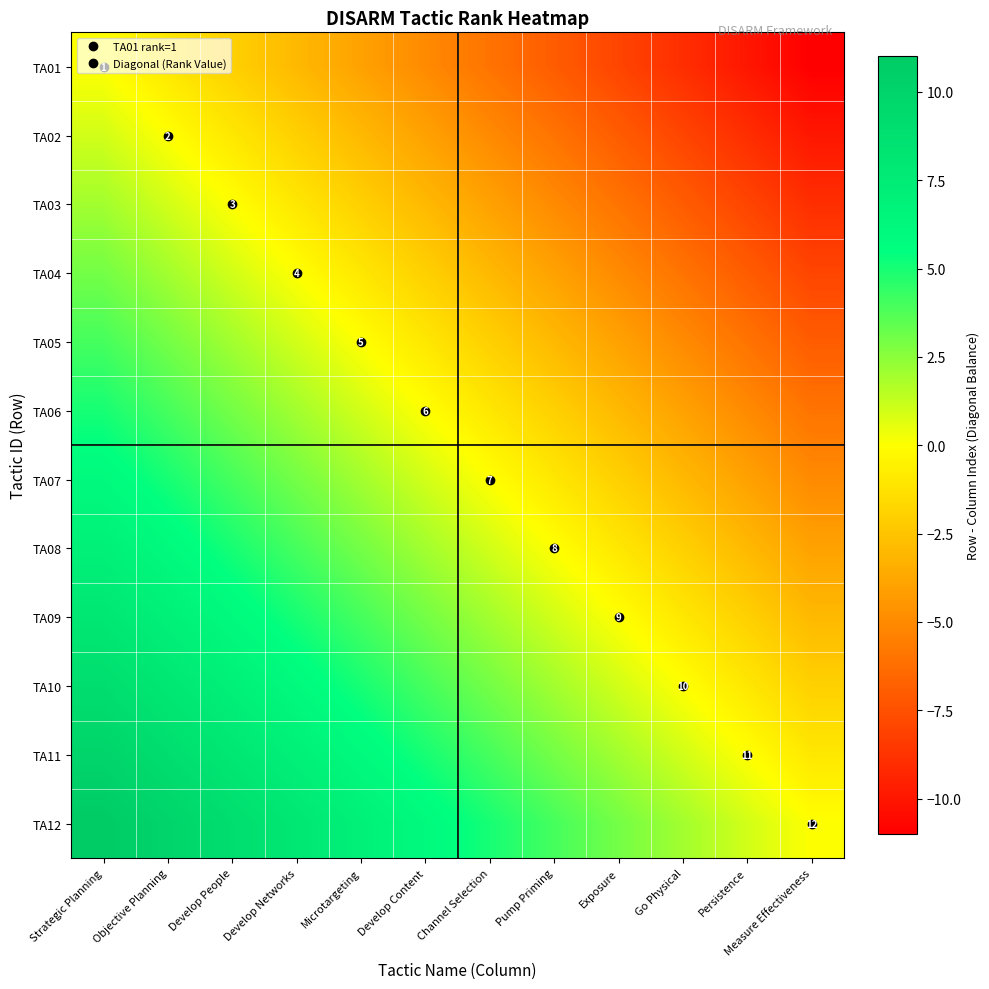

What is the difference between the maximum and minimum values in the TA10 series?

11